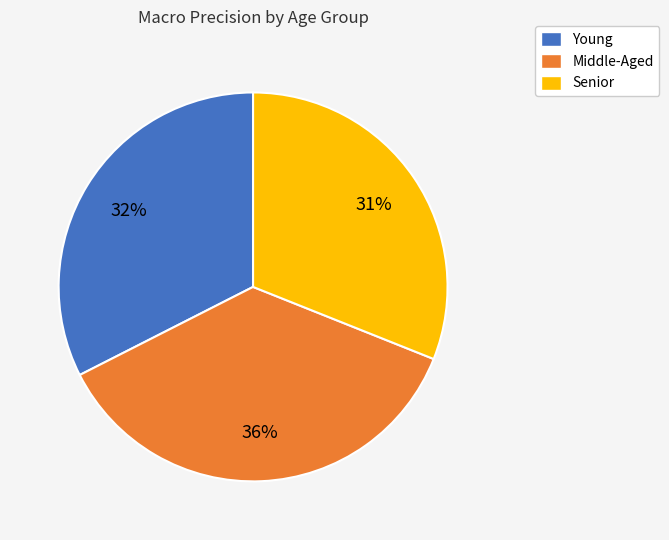

To the nearest percent, what is the combined percentage of Senior and Young?

64%